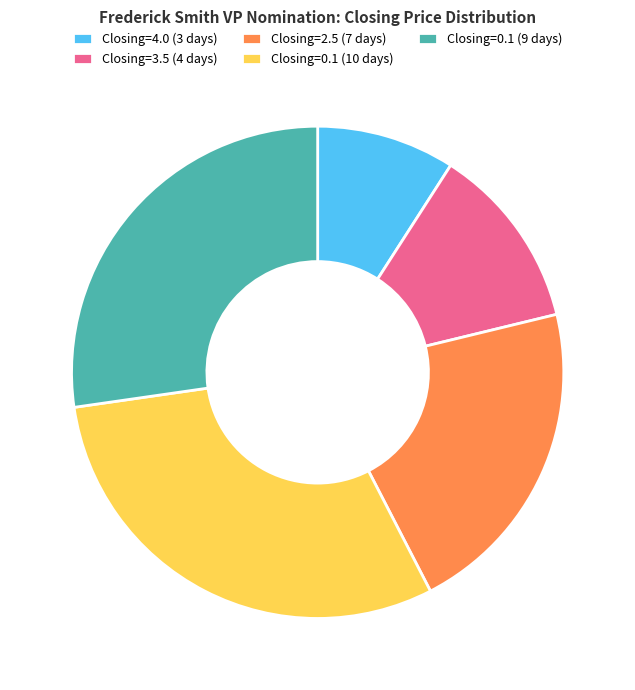

Is the sum of Closing=0.1 (10 days) and Closing=2.5 (7 days) greater than half?

Yes